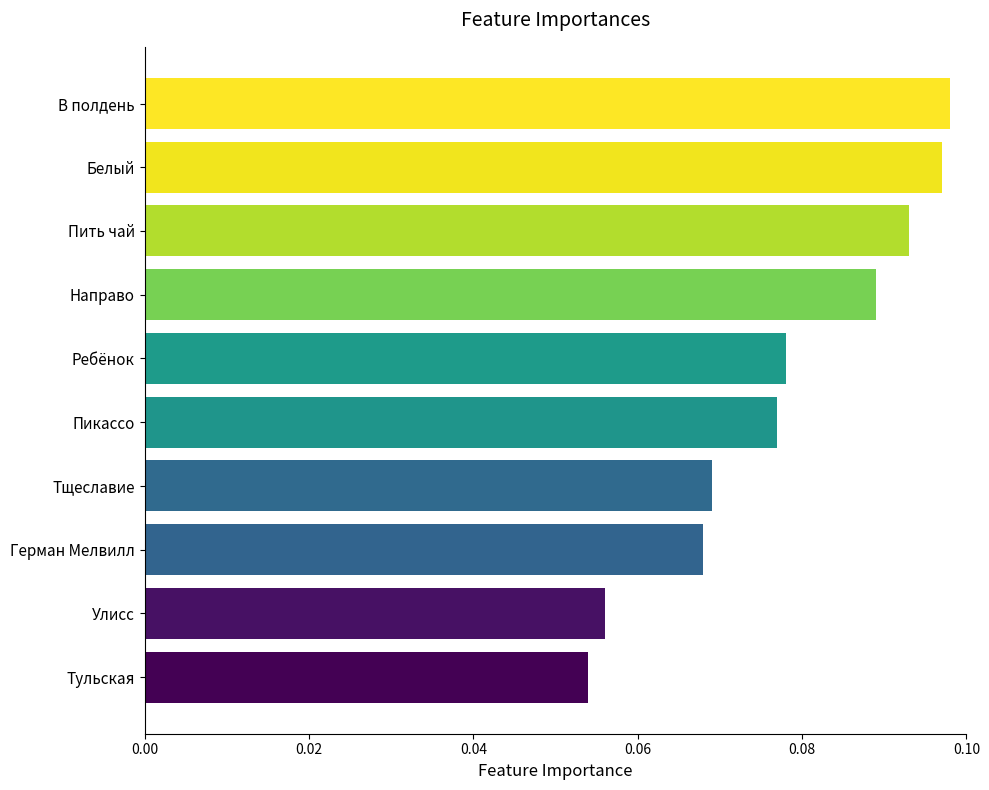

What is the sum of all values?

0.8